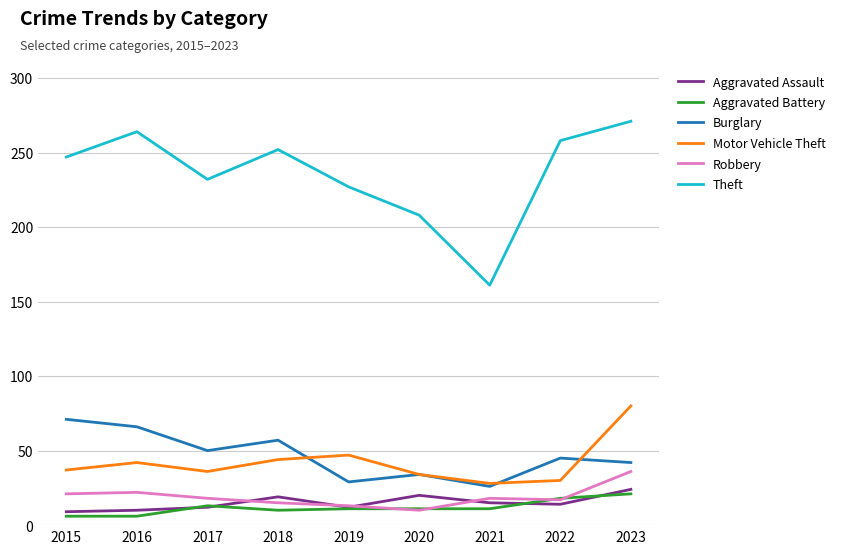

What is the difference between the Aggravated Battery values at 2020 and 2018?

1